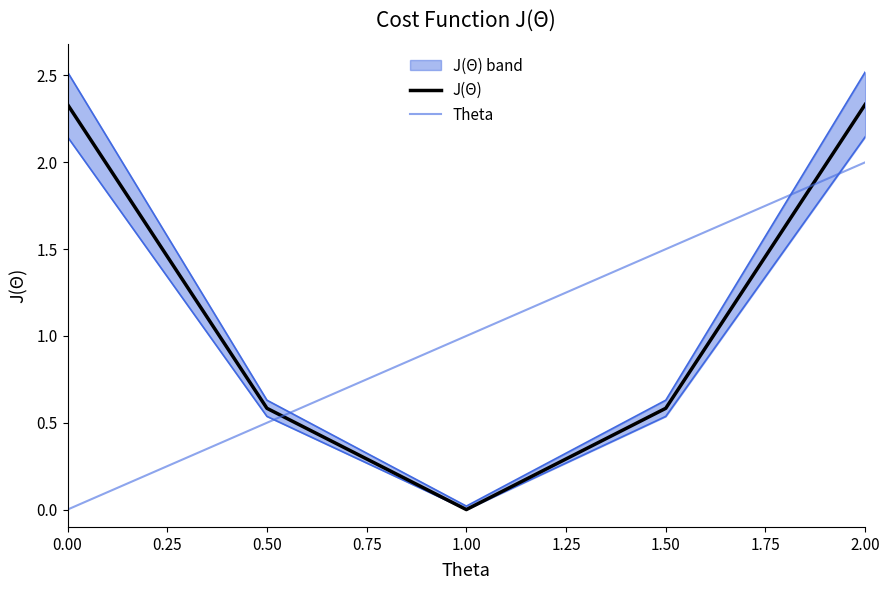

At how many categories does at least one series exceed 2?

2